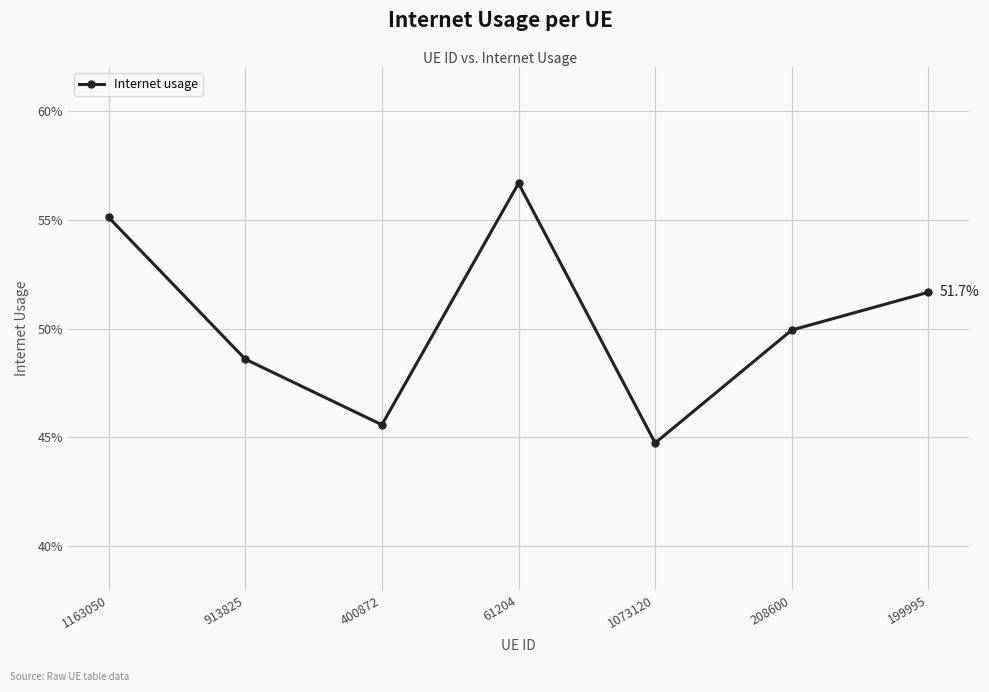

Is this an area chart (filled region under the line)?

No